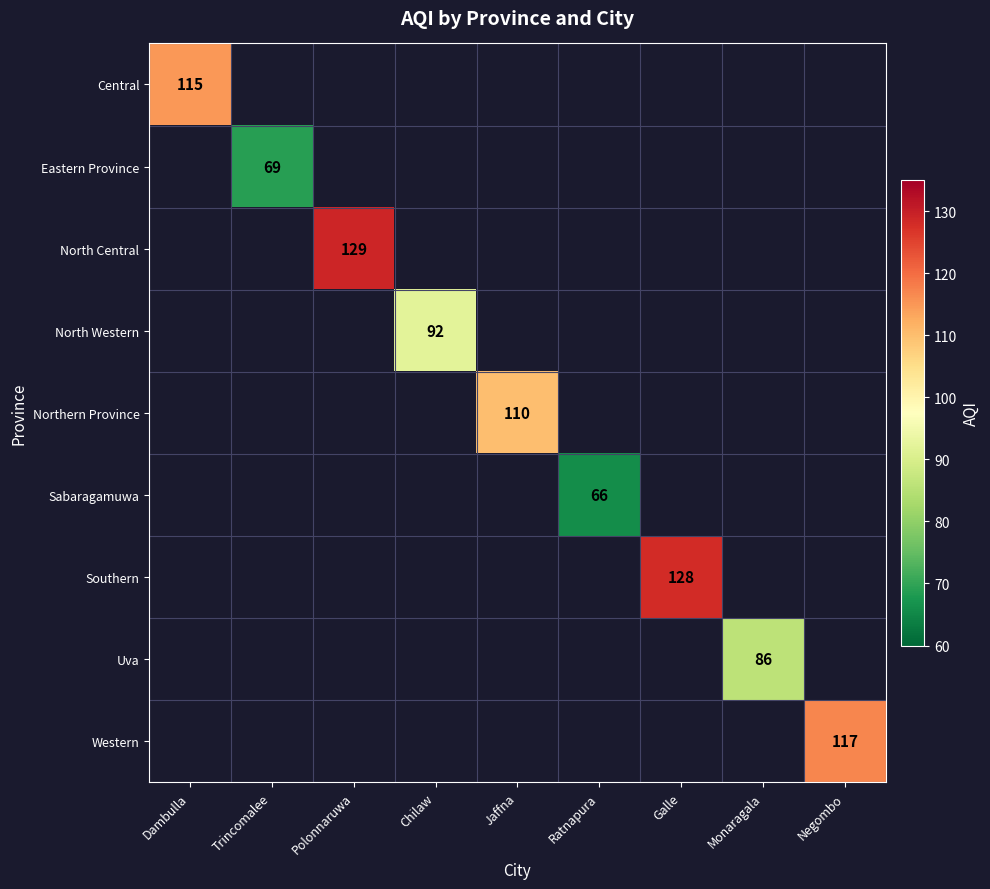

At which category does the chart reach its peak across all series?

Polonnaruwa